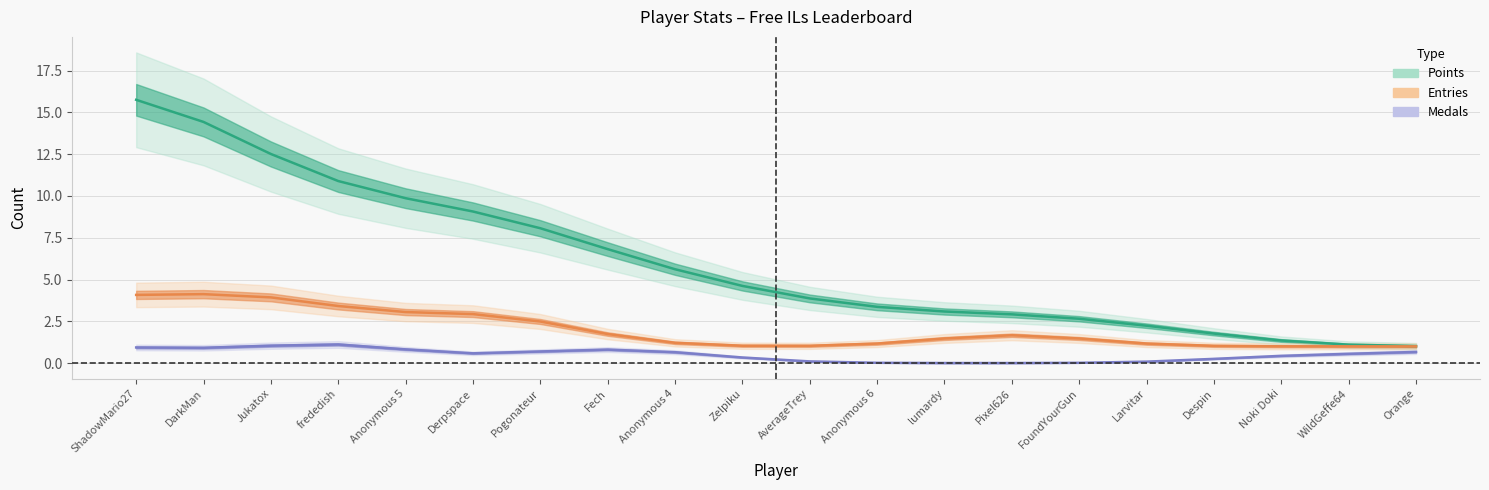

True or false: Medals and Entries cross at least once.

False